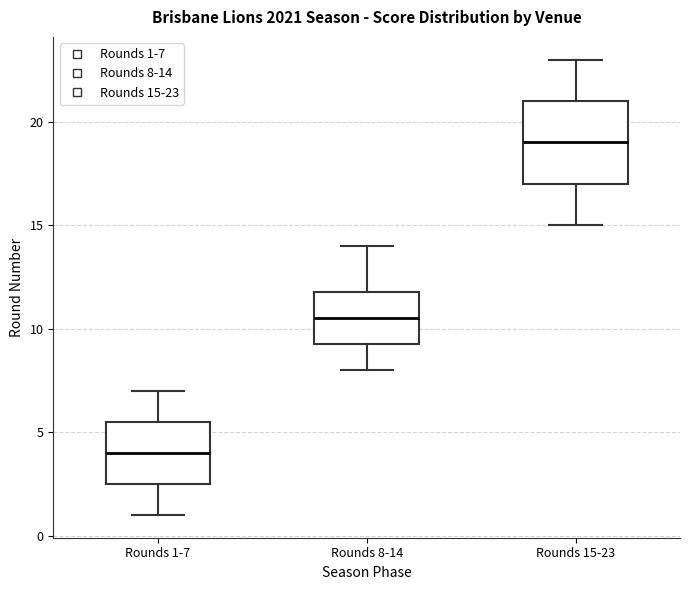

Where is the upper edge of the box for Rounds 15-23 on the y-axis? The values are not printed on the chart, so give them approximately, as read against the axis.

21.0